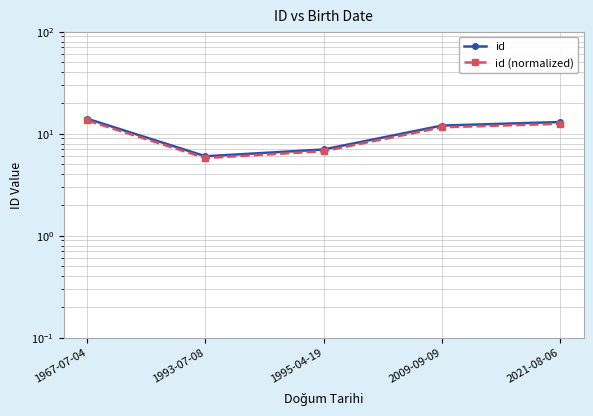

In id (normalized), how many points are lower than both neighbors (excluding endpoints)?

1